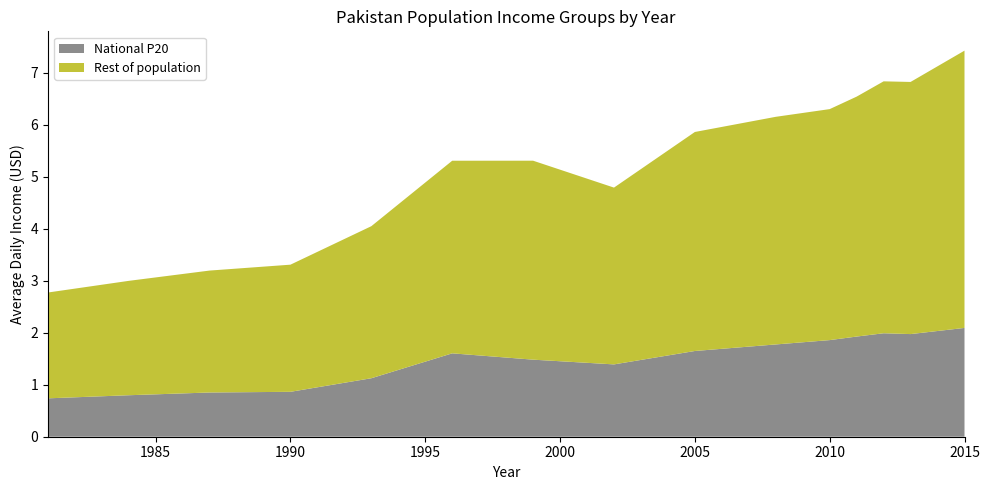

Reading right to left, what are all the values shown in this chart?

National P20: 2.1	2.0	2.0	1.9	1.9	1.8	1.6	1.4	1.5	1.6	1.1	0.9	0.9	0.8	0.7
Rest of population: 5.3	4.8	4.8	4.6	4.4	4.4	4.2	3.4	3.8	3.7	2.9	2.4	2.3	2.2	2.0